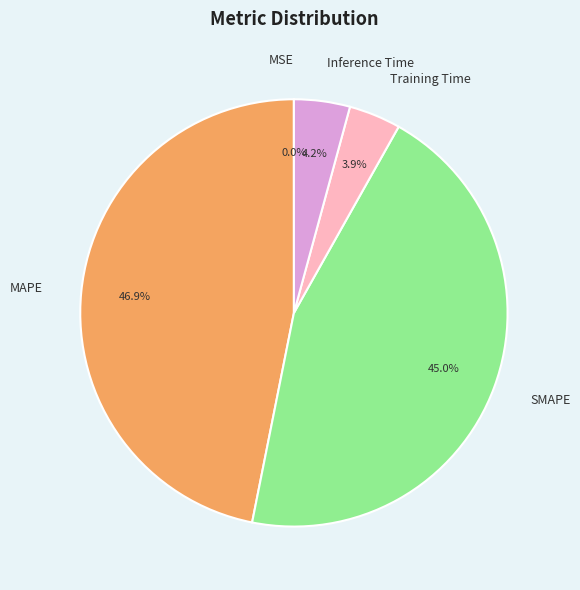

What is the largest slice in the pie chart?

MAPE